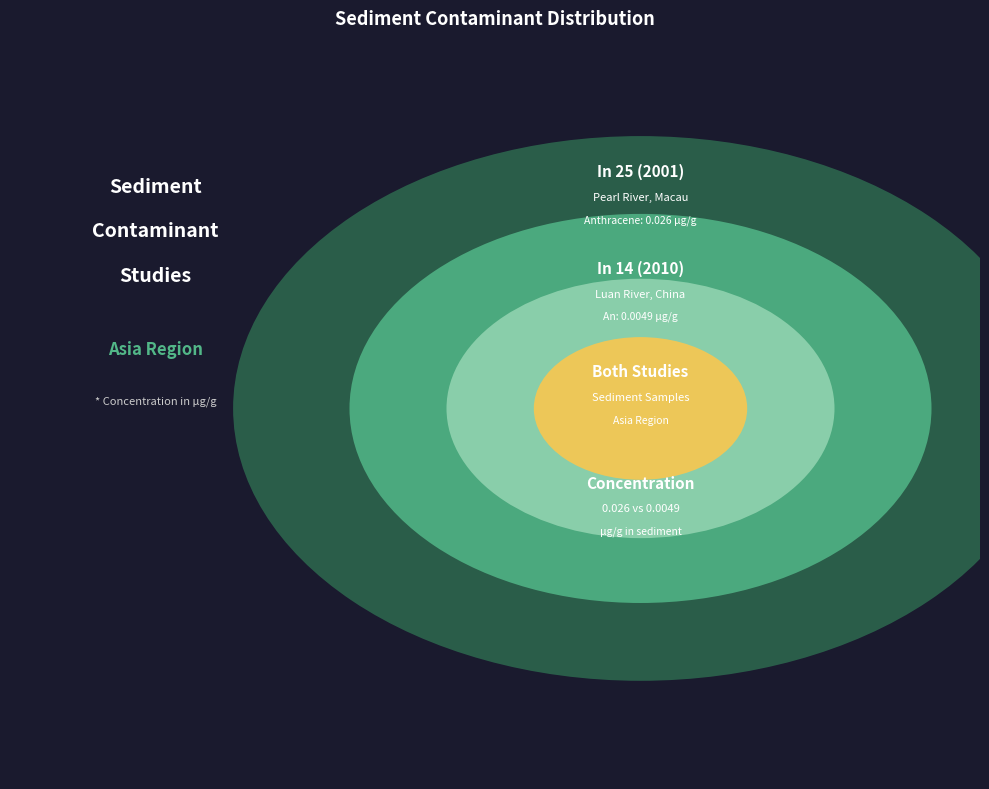

How much of the chart is everything except In 25 (2001)?

50.1%